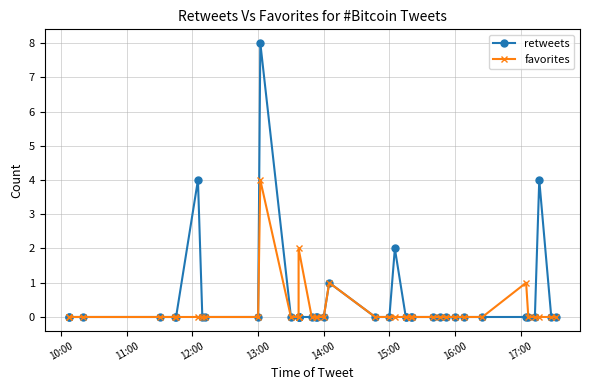

True or false: retweets has a value of 0 at 15:00.

True